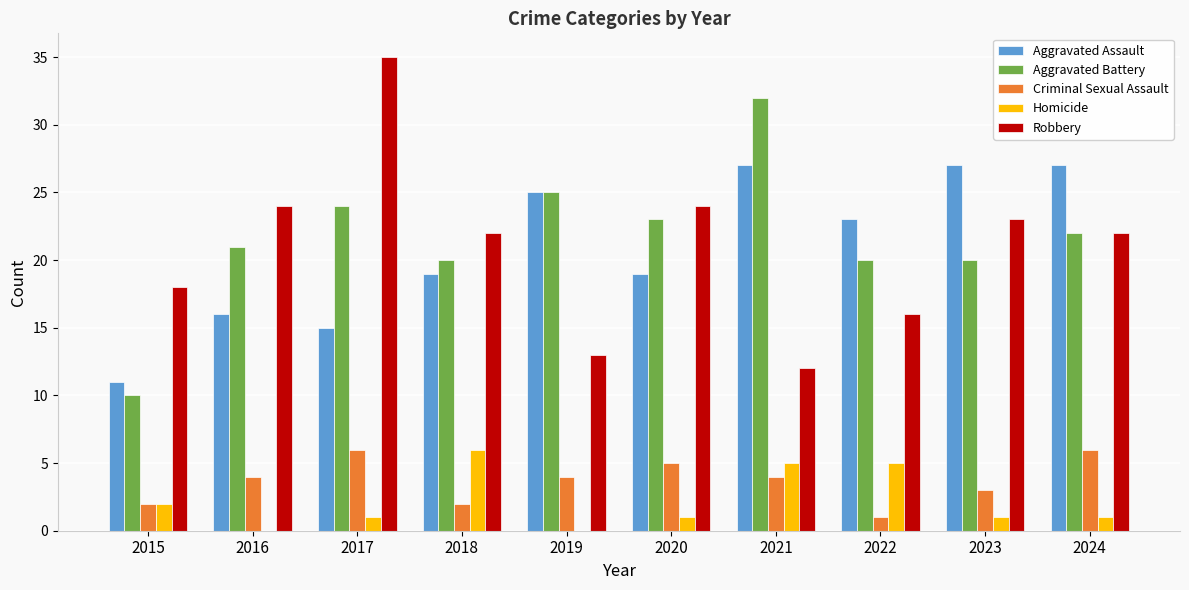

Reading right to left, list all the values displayed in this chart.

Aggravated Assault: 2024=27	2023=27	2022=23	2021=27	2020=19	2019=25	2018=19	2017=15	2016=16	2015=11
Aggravated Battery: 2024=22	2023=20	2022=20	2021=32	2020=23	2019=25	2018=20	2017=24	2016=21	2015=10
Criminal Sexual Assault: 2024=6	2023=3	2022=1	2021=4	2020=5	2019=4	2018=2	2017=6	2016=4	2015=2
Homicide: 2024=1	2023=1	2022=5	2021=5	2020=1	2019=0	2018=6	2017=1	2016=0	2015=2
Robbery: 2024=22	2023=23	2022=16	2021=12	2020=24	2019=13	2018=22	2017=35	2016=24	2015=18